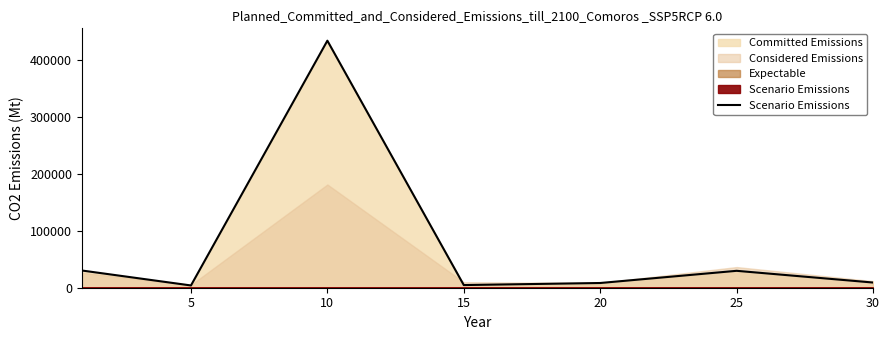

What is the difference between the values at 25 and 15?

24981.7